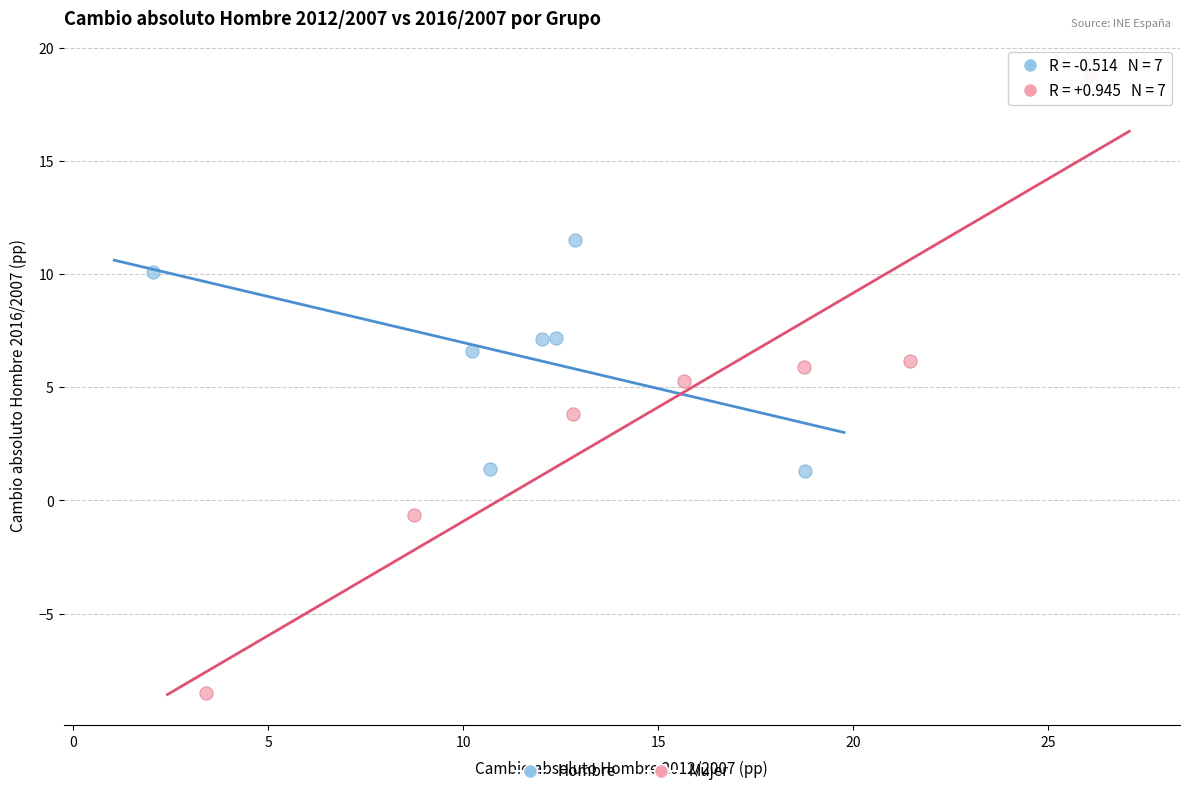

Which series contains the lowest Y value?

Mujer